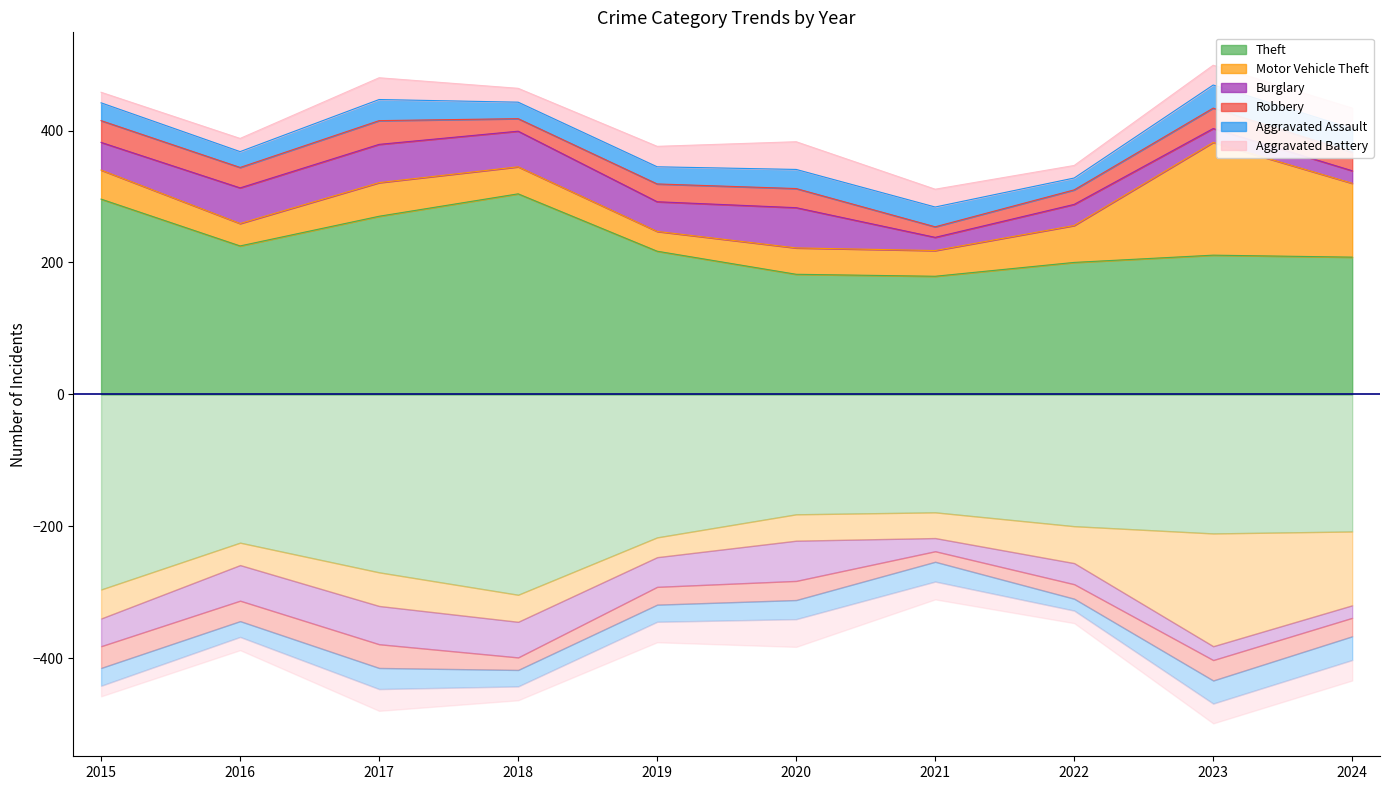

What is the value of the Burglary point at the 5th from the left?

45